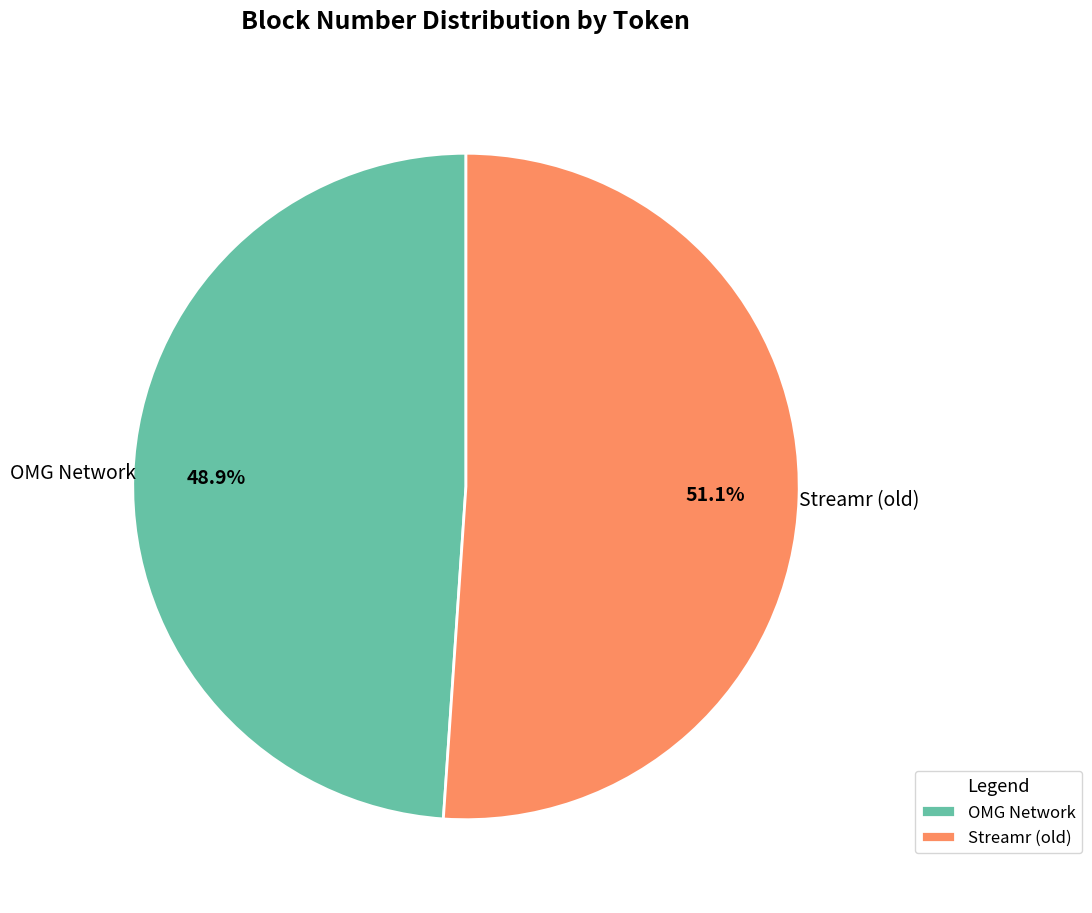

Between Streamr (old) and OMG Network, which is larger?

Streamr (old)